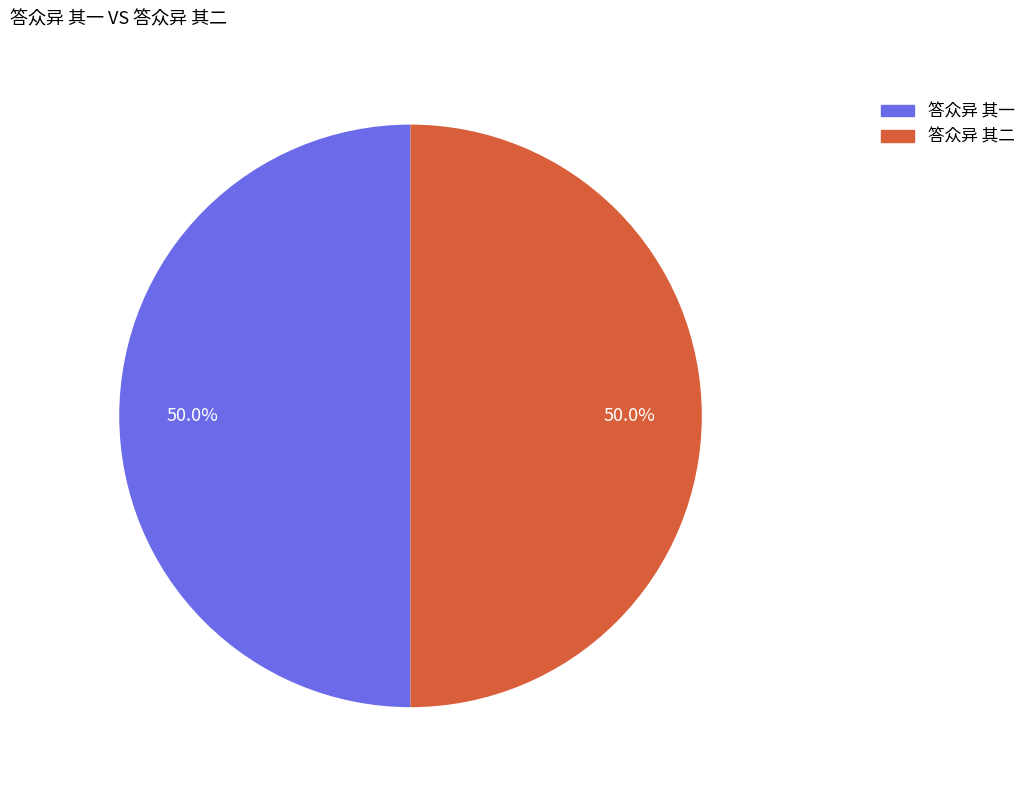

What percentage do 答众异 其一 and 答众异 其二 together represent?

100.0%